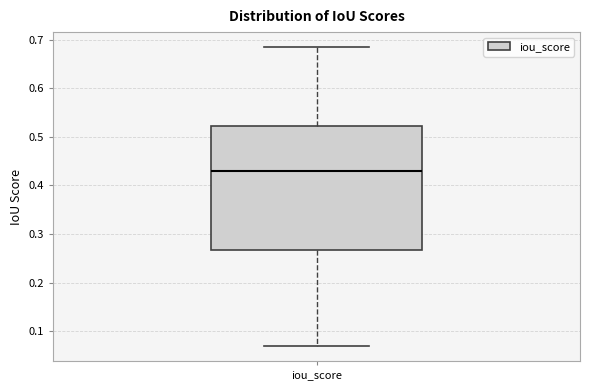

Read this box plot against the y-axis: the position of the median line, the range covered by the box, and the ends of both whiskers. The values are not printed on the chart, so give them approximately, as read against the axis.

median 0.43, box 0.27 to 0.52, whiskers 0.07 to 0.68